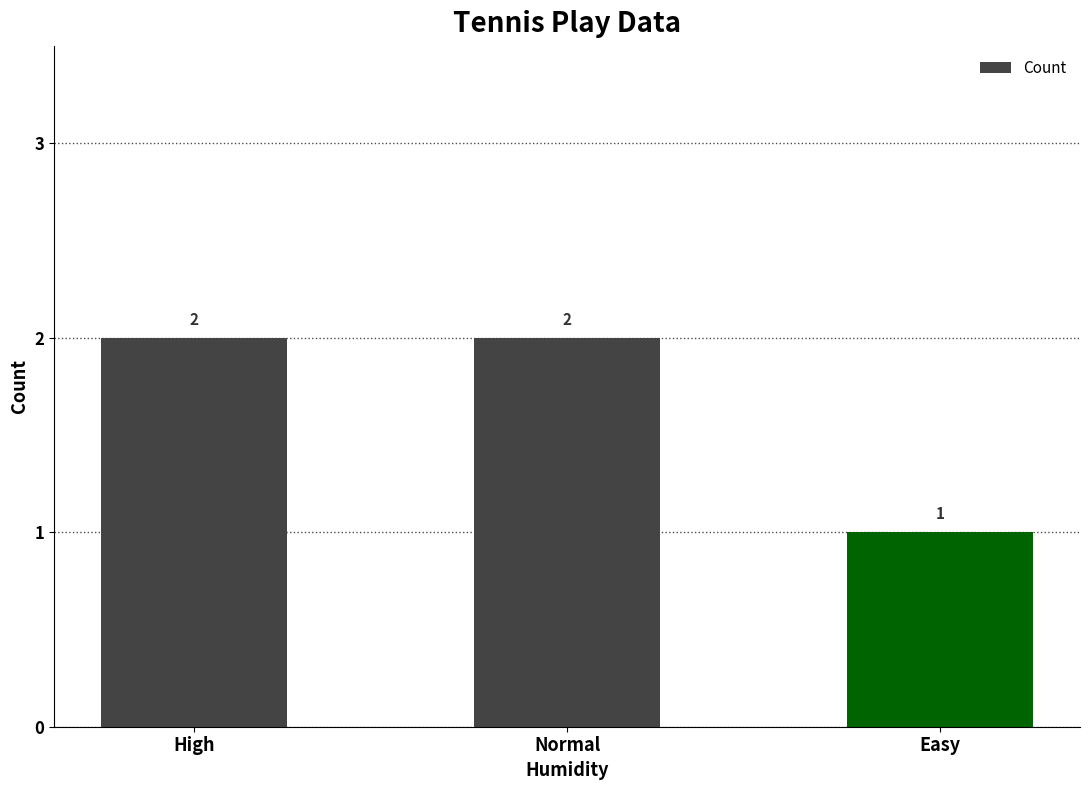

What is the label of the 3rd bar from the left?

Easy